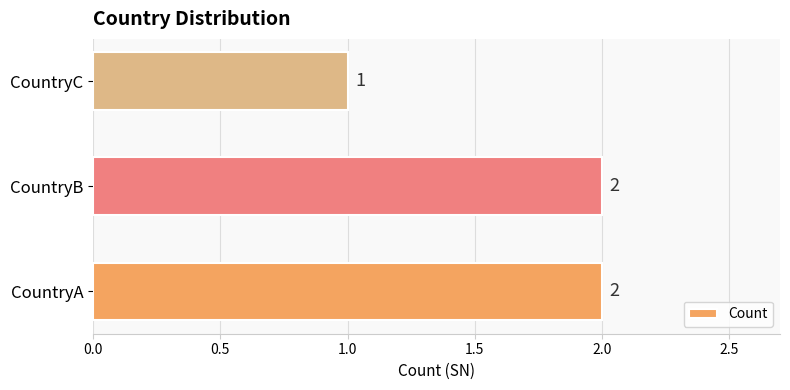

At which label is the value closest to 1?

CountryC